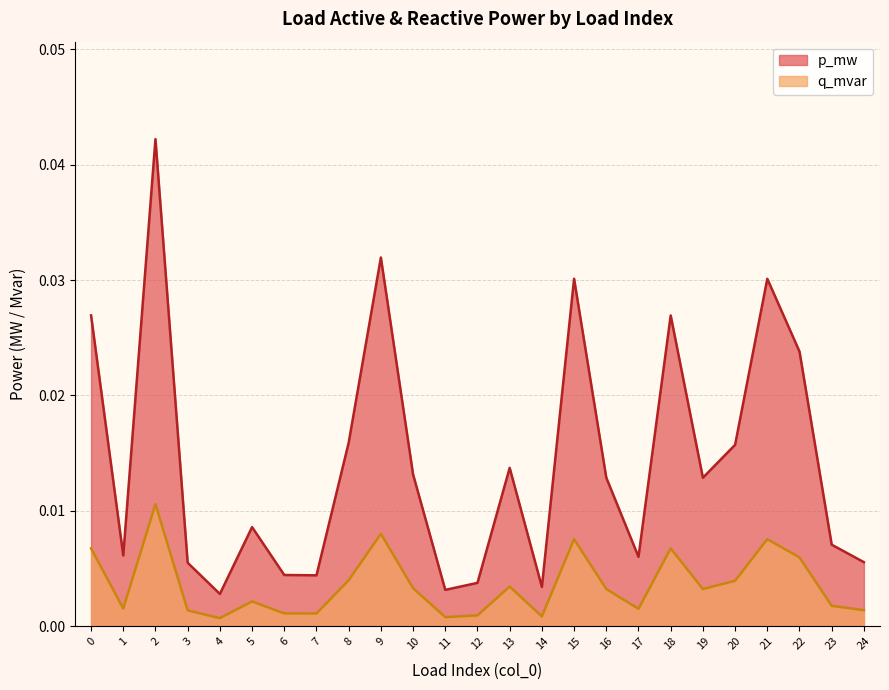

How many distinct data groups are displayed?

2